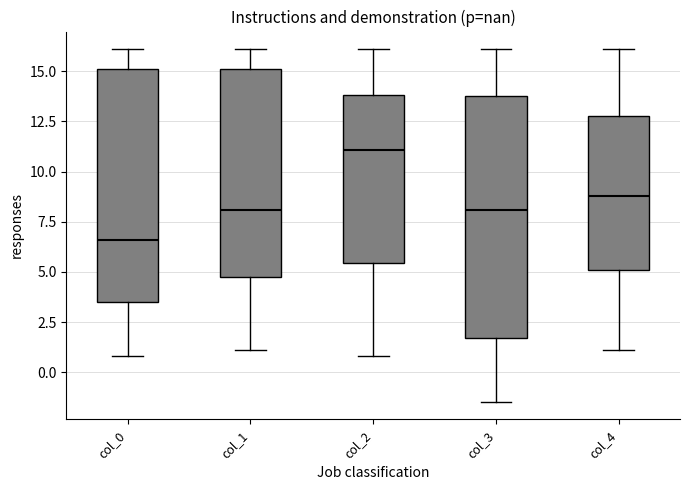

Where is the lower edge of the box for col_2 on the y-axis? The values are not printed on the chart, so give them approximately, as read against the axis.

5.5